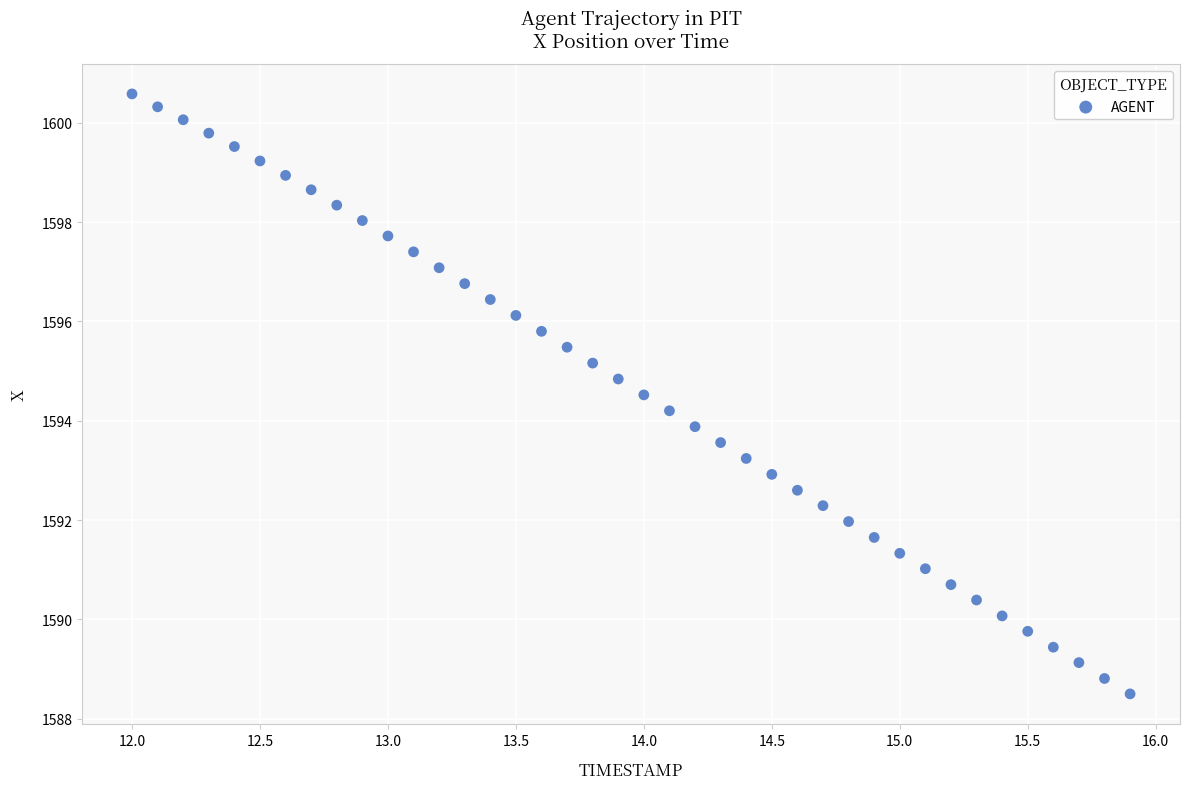

What is the range of X values (max minus min)?

3.9